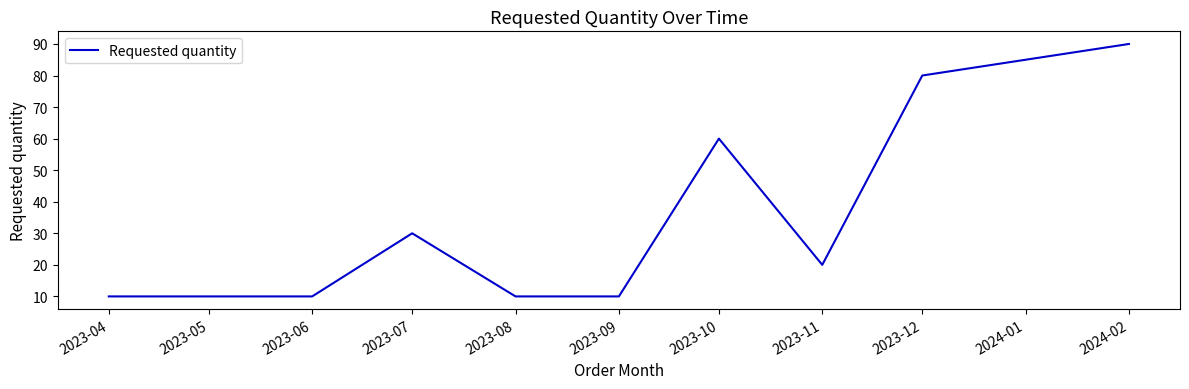

Between 2023-07 and 2023-11, which is larger?

2023-07